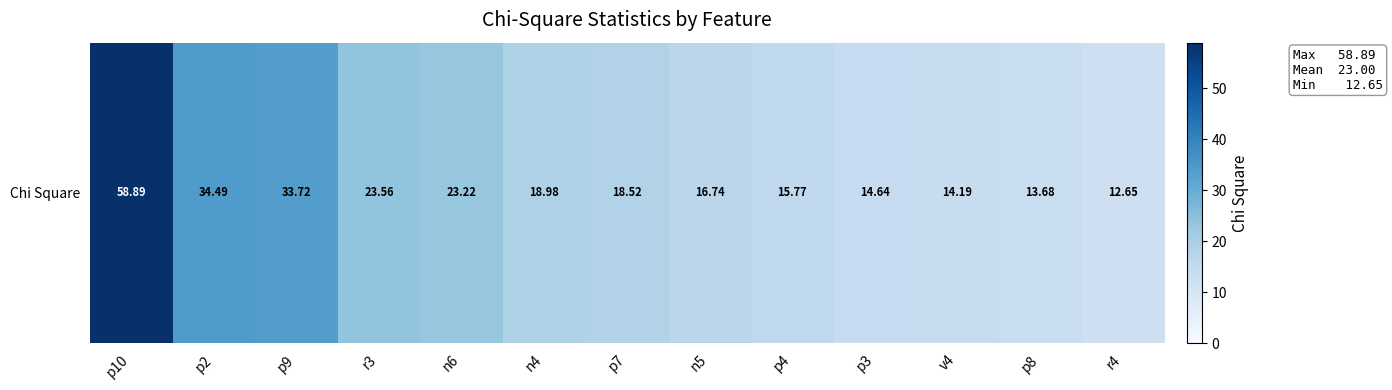

How many data points are less than 18?

6